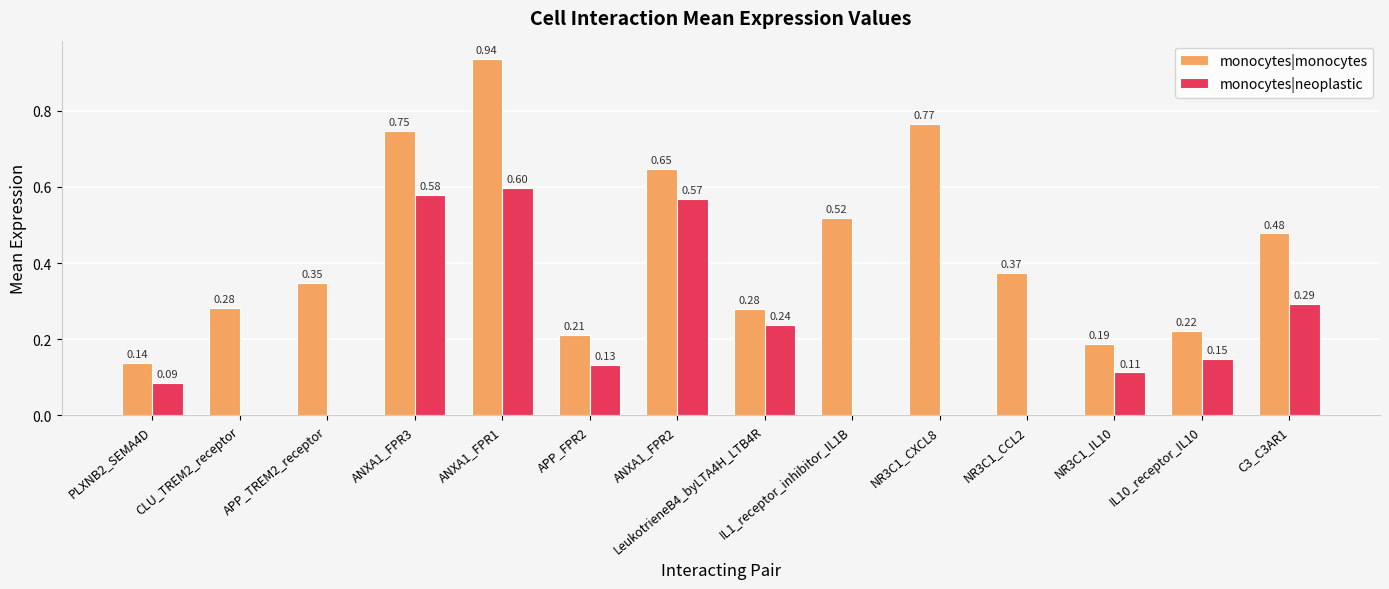

Between CLU_TREM2_receptor and ANXA1_FPR2, which series saw the biggest shift?

monocytes|neoplastic